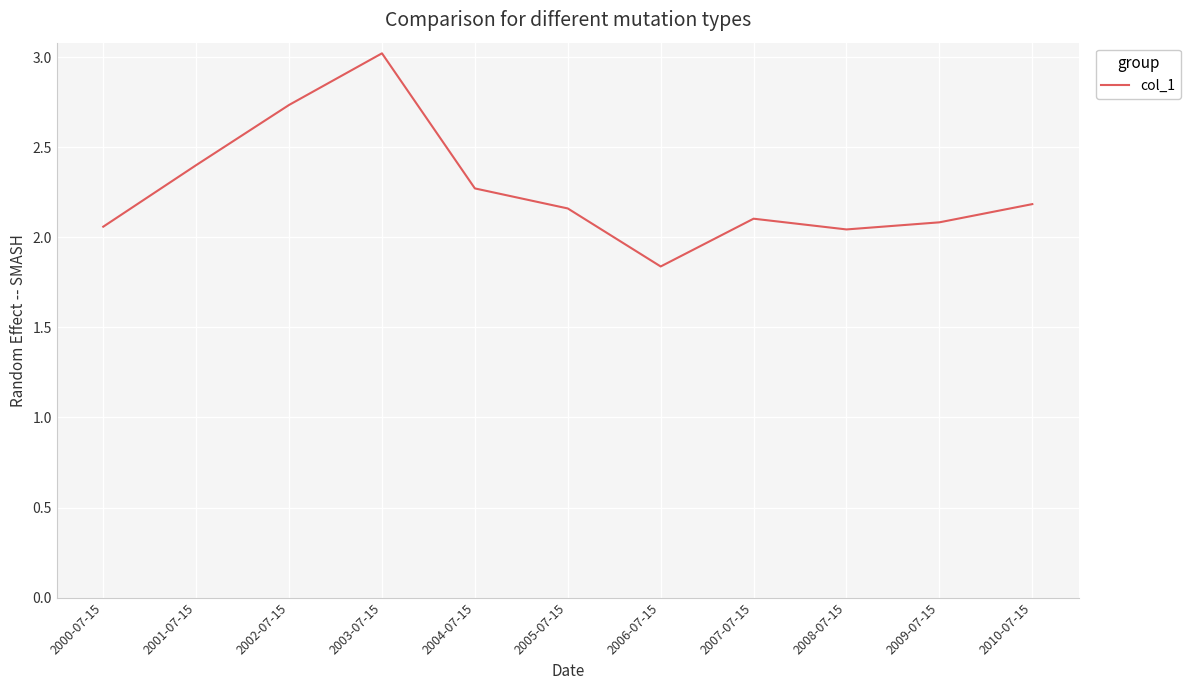

True or false: the data shows 1.0 at 2002-07-15.

False